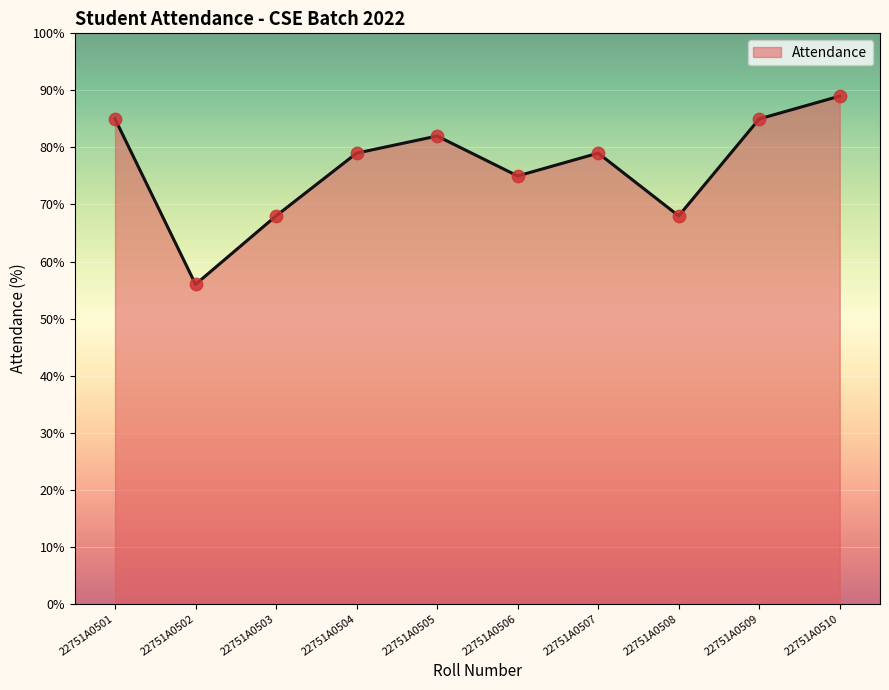

Approximately how many times larger is the value at 22751A0503 compared to 22751A0507?

0.9